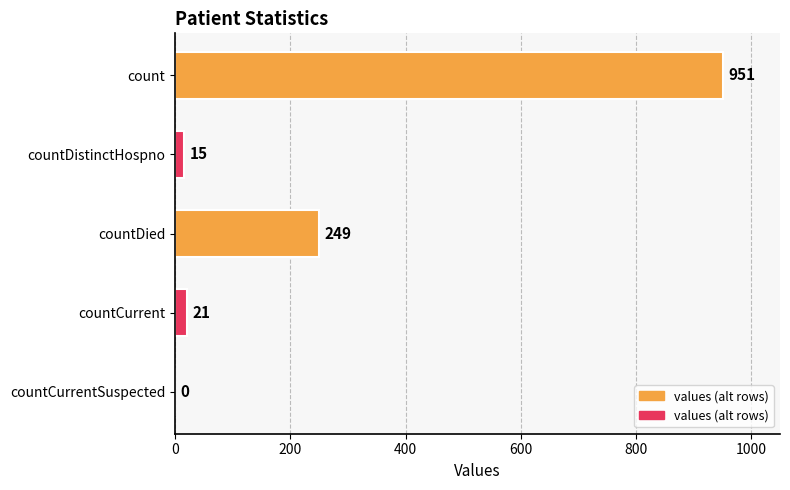

How many values are above zero?

4